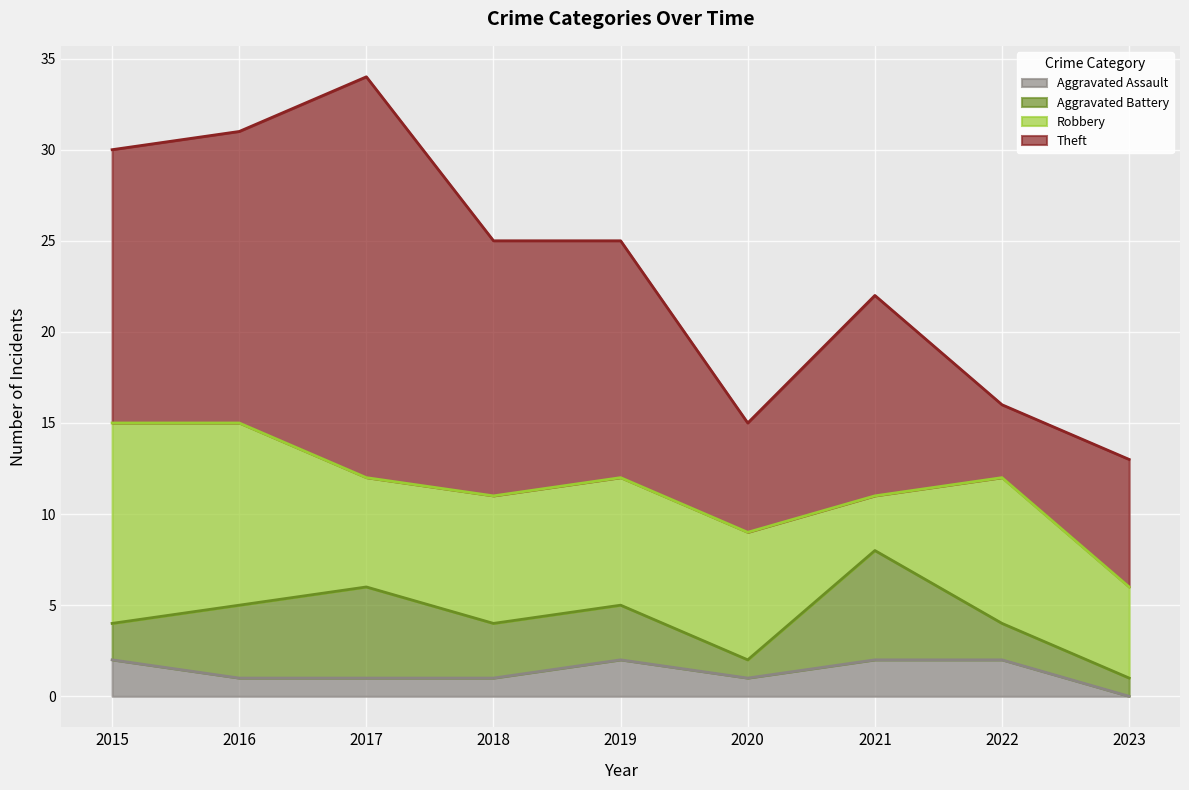

Which category has the lowest value in the Aggravated Assault series?

2023